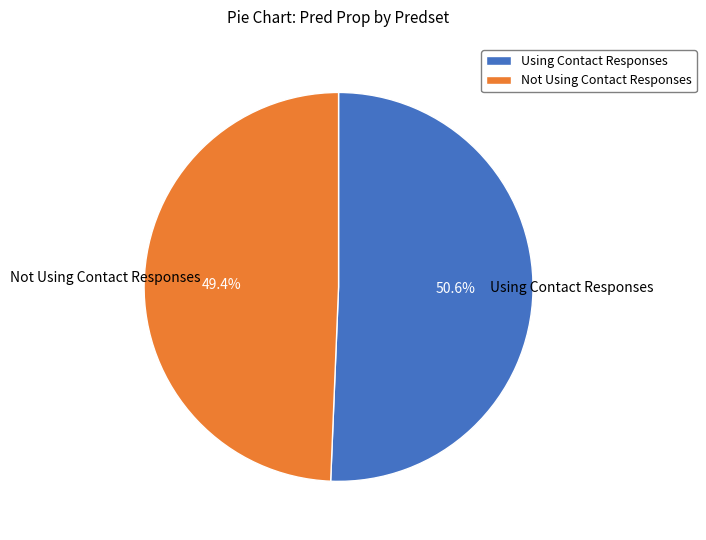

Combined, do Not Using Contact Responses and Using Contact Responses account for over 50%?

Yes